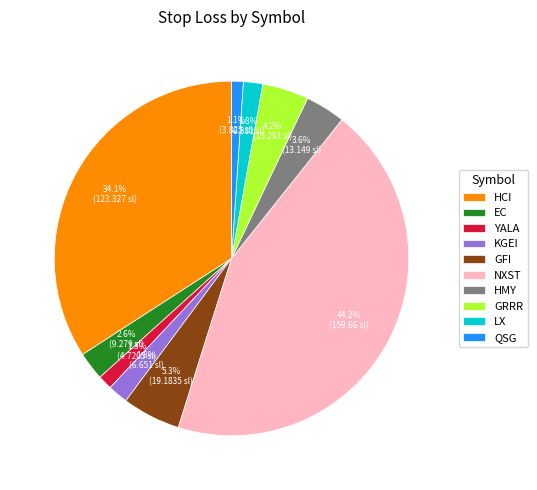

Is it true that GRRR is 4% of the pie?

True